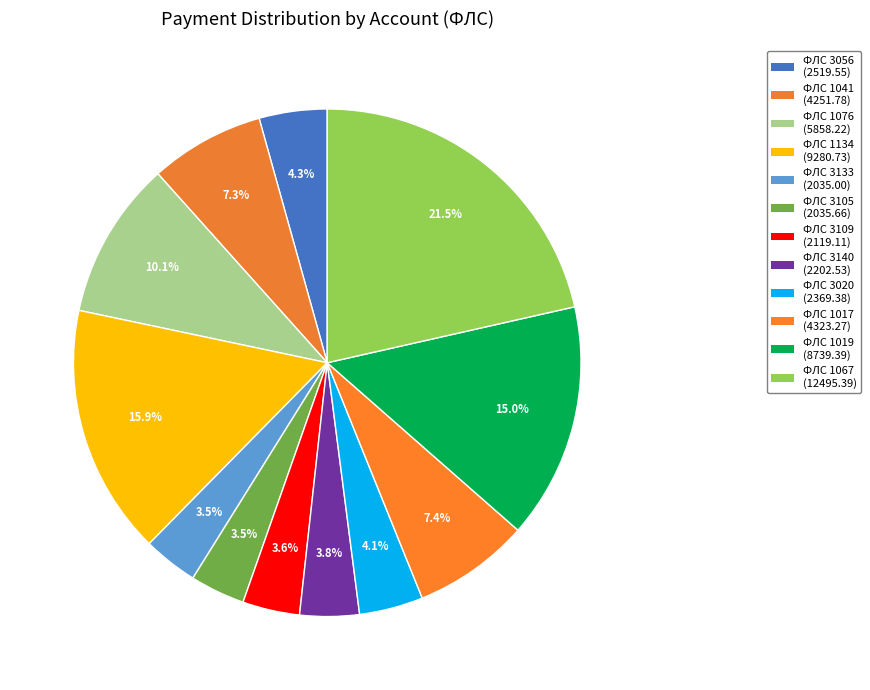

Count the number of slices in the pie.

12